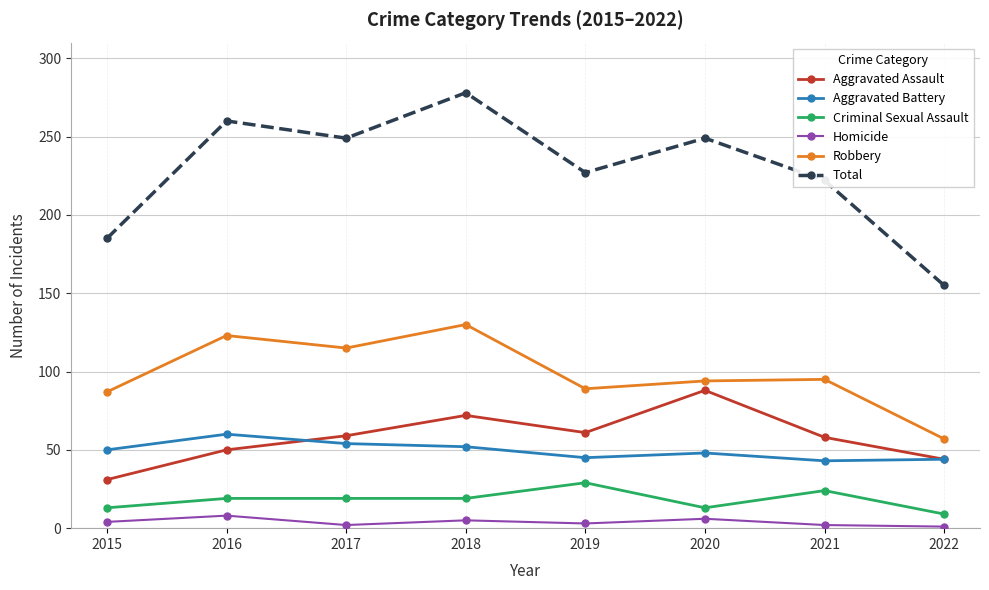

Which series has the widest spread of values?

Total